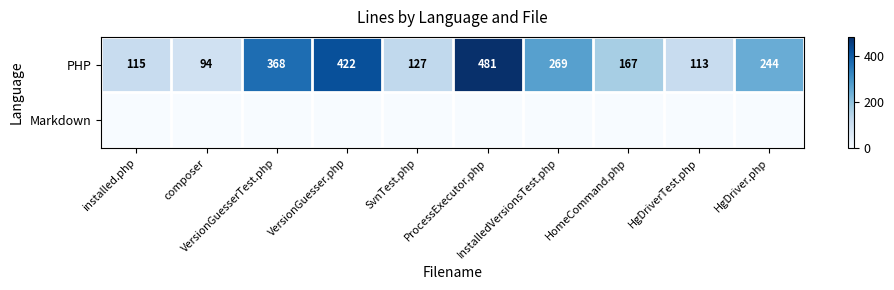

At which category does the chart reach its minimum across all series?

installed.php